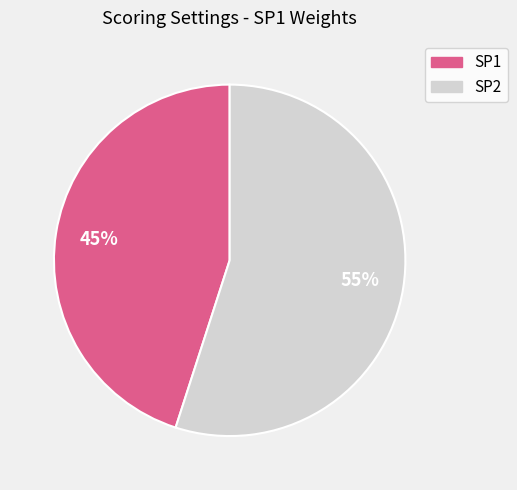

Which slice is the largest?

SP2